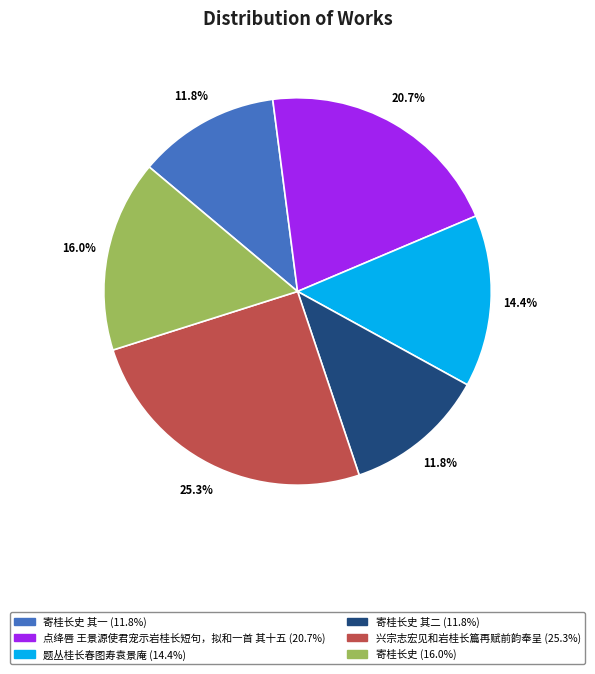

Does any single category account for the majority?

No